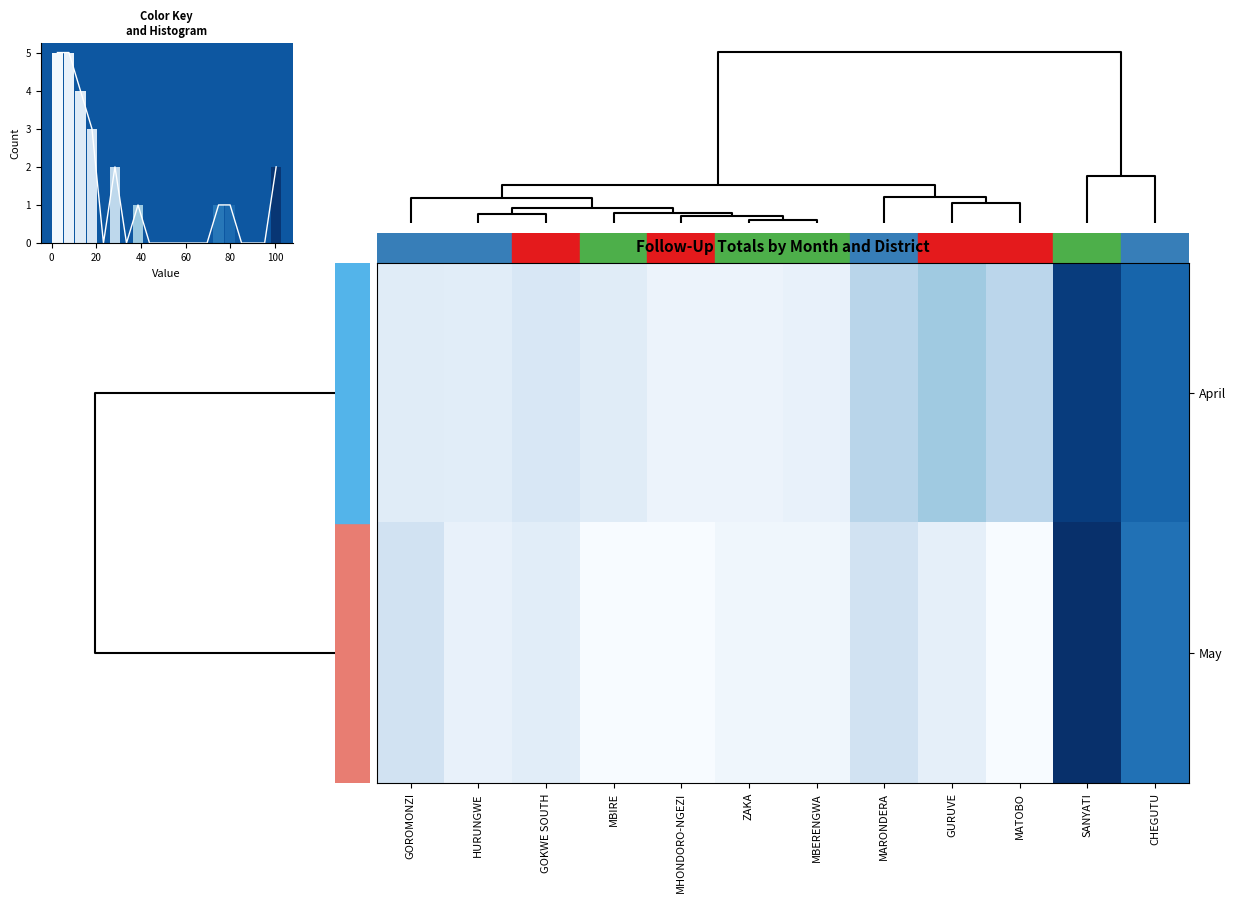

The value of April at GOROMONZI is 12. True or false?

True